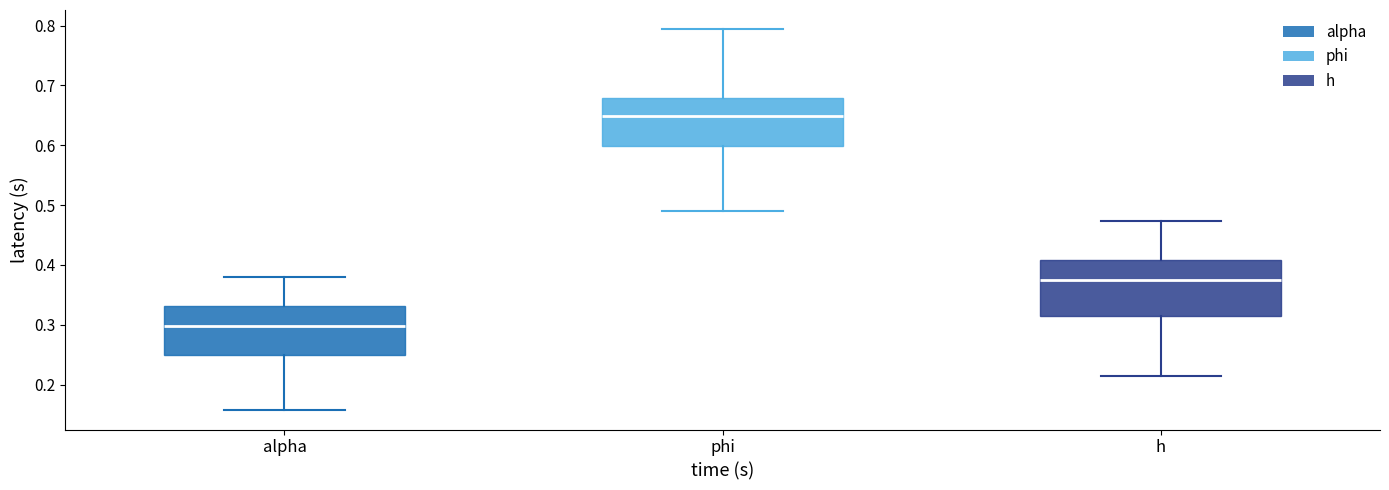

Where does the upper whisker of the box for phi end on the y-axis? The values are not printed on the chart, so give them approximately, as read against the axis.

0.79